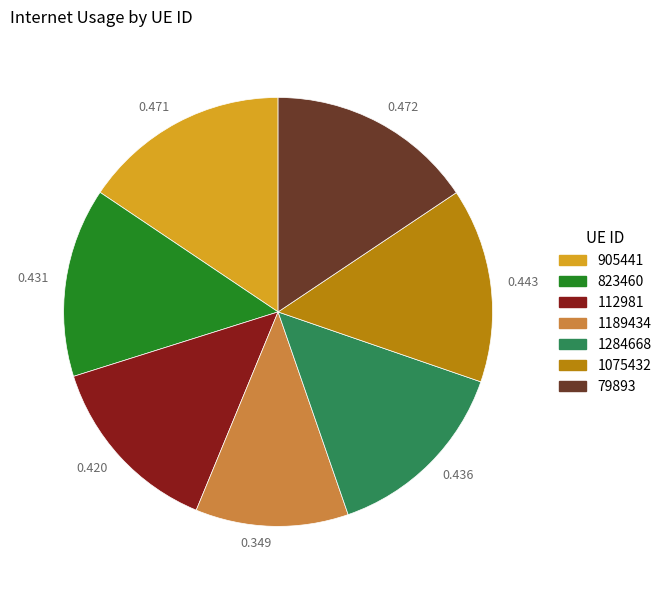

Do 1284668 and 1189434 together represent more than half of the pie?

No